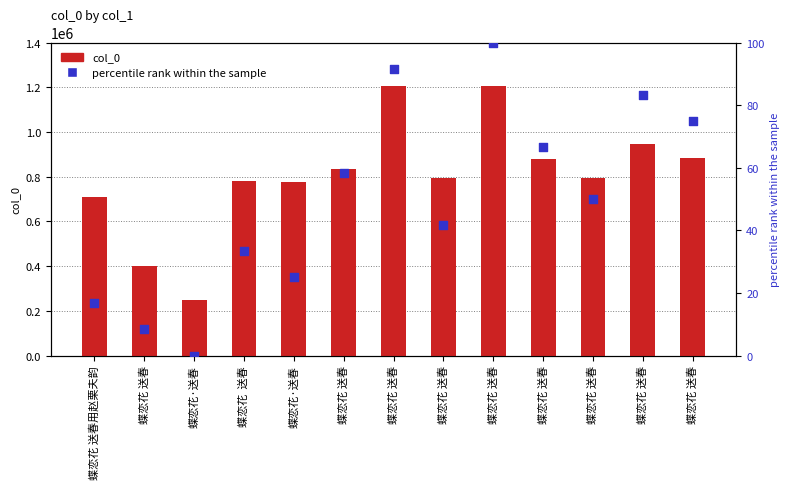

Which series reaches the minimum Y coordinate?

percentile rank within the sample